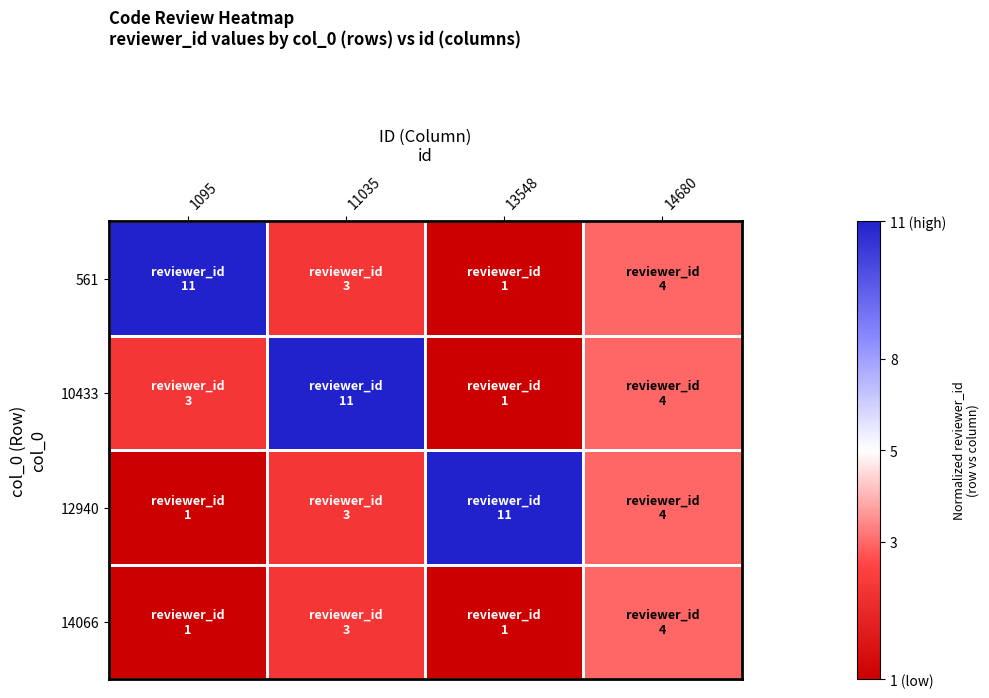

How many distinct data groups are displayed?

4